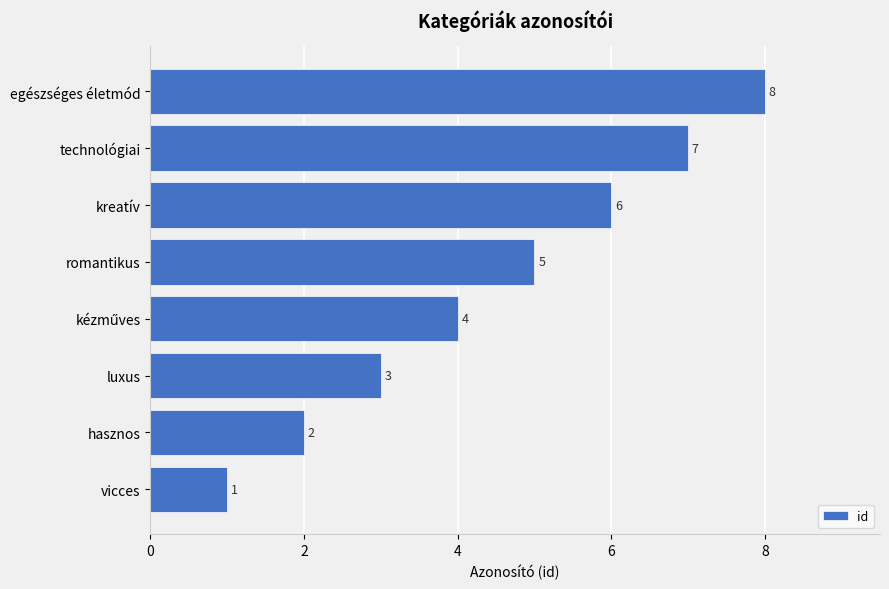

What is the change in value from luxus to technológiai?

+4